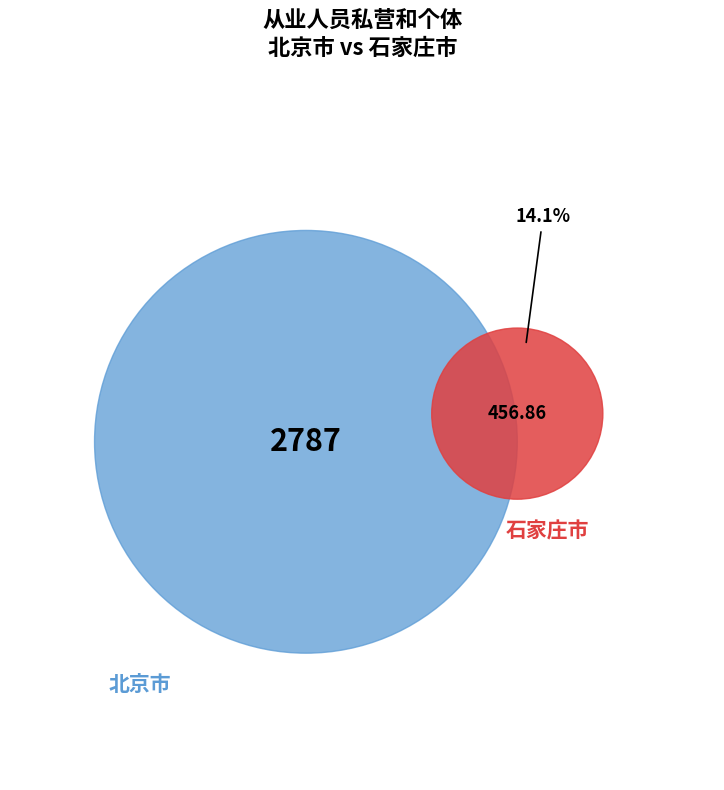

Which slice is the smallest?

石家庄市